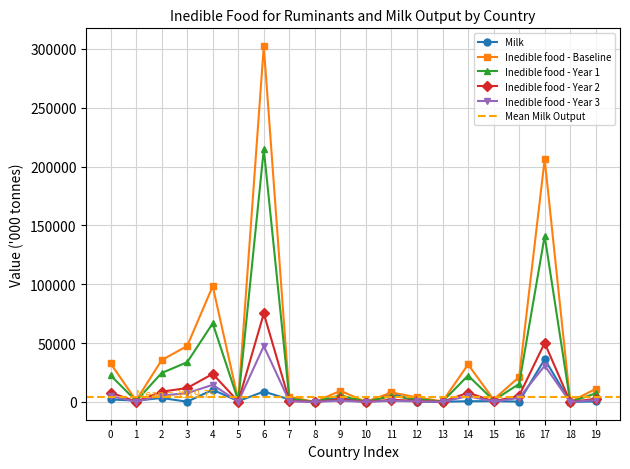

In Inedible food - Baseline, how many points are higher than both neighbors (excluding endpoints)?

6